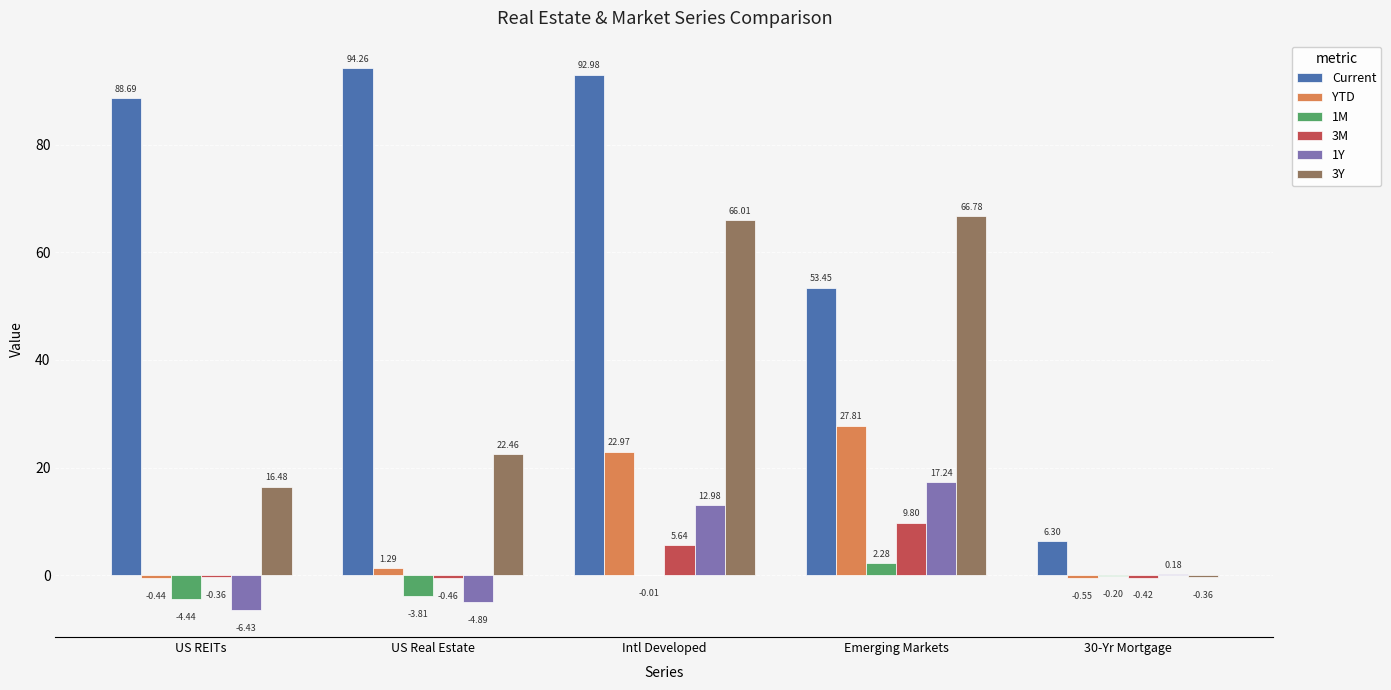

Is it true that 1M equals -3.8 at US Real Estate?

True